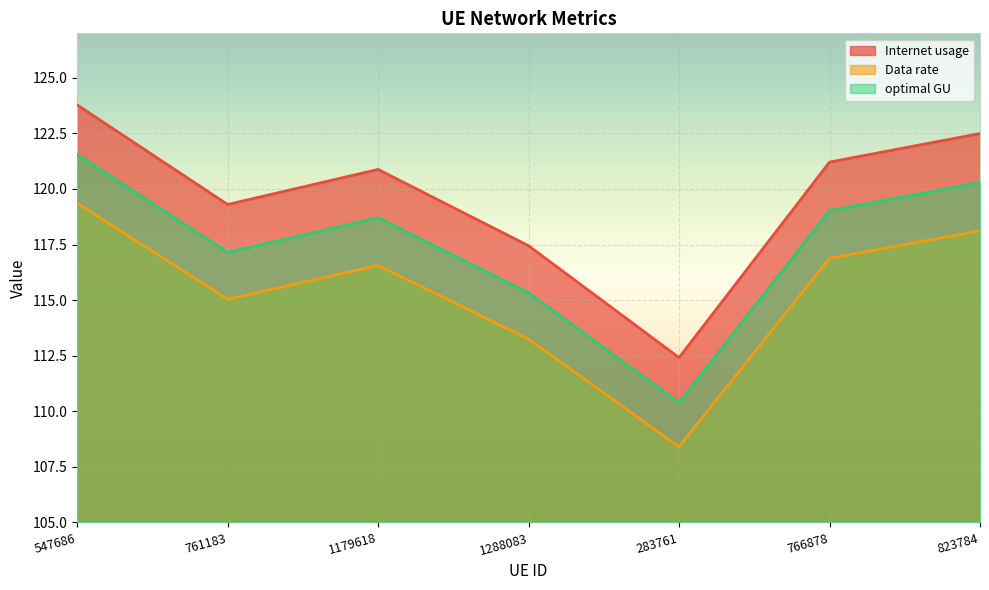

How many series are shown in this chart?

3